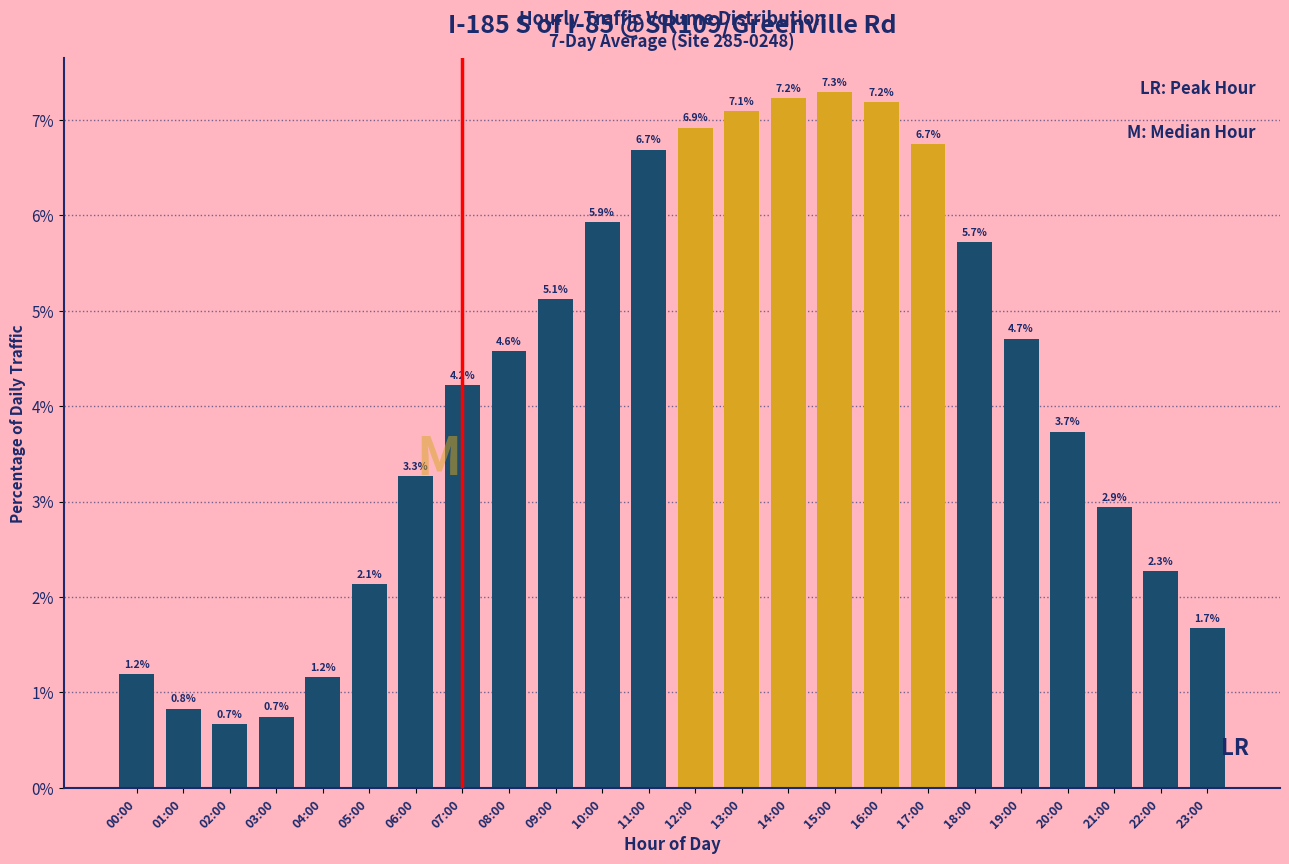

Reading right to left, what are all the values shown in this chart?

1.7	2.3	2.9	3.7	4.7	5.7	6.7	7.2	7.3	7.2	7.1	6.9	6.7	5.9	5.1	4.6	4.2	3.3	2.1	1.2	0.7	0.7	0.8	1.2